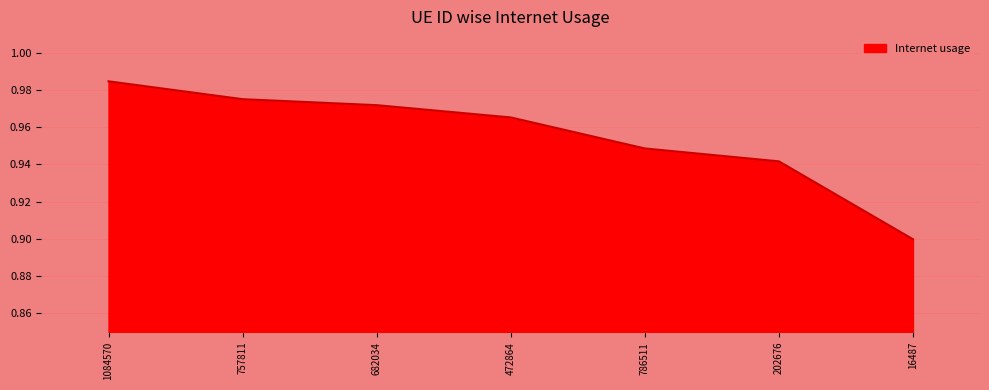

What is the difference between the maximum and minimum values?

0.1